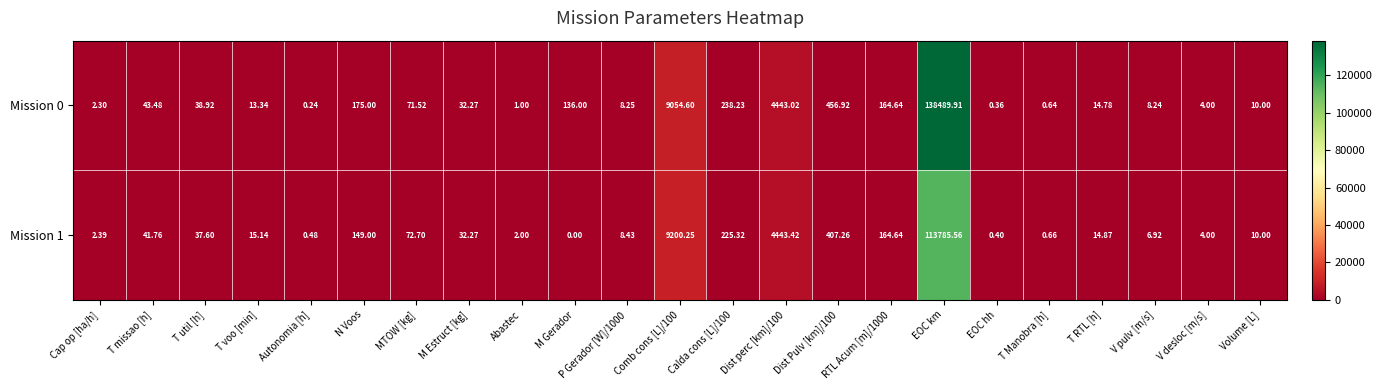

At which label does Mission 0 reach its peak?

EOC km